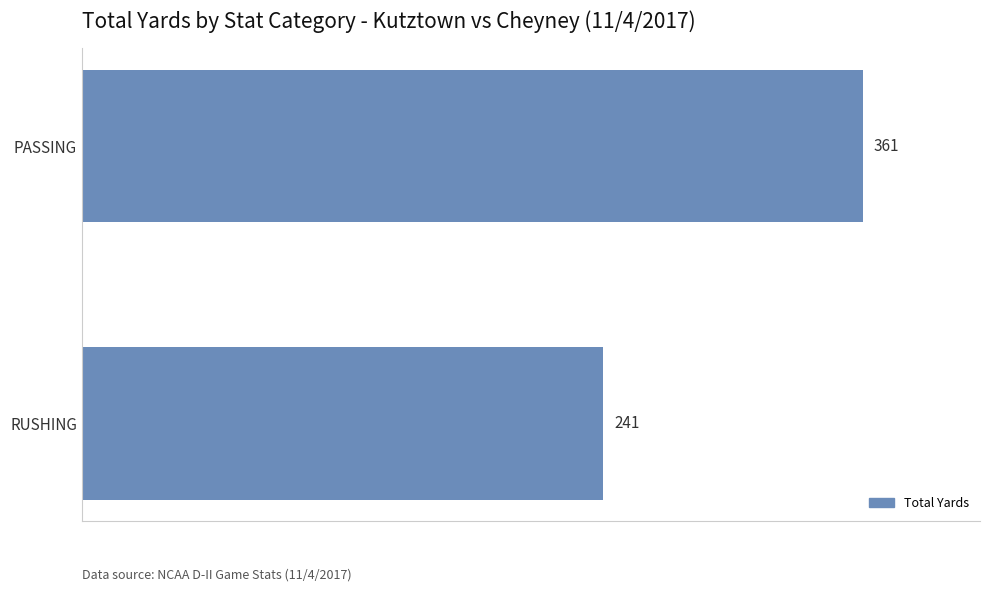

Reading top to bottom, extract all data points from this chart.

361	241